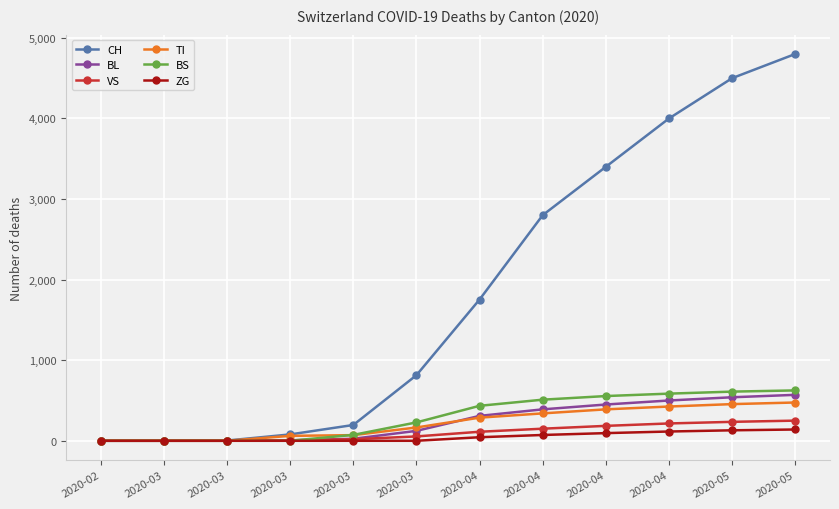

How many categories are shown in the chart?

12